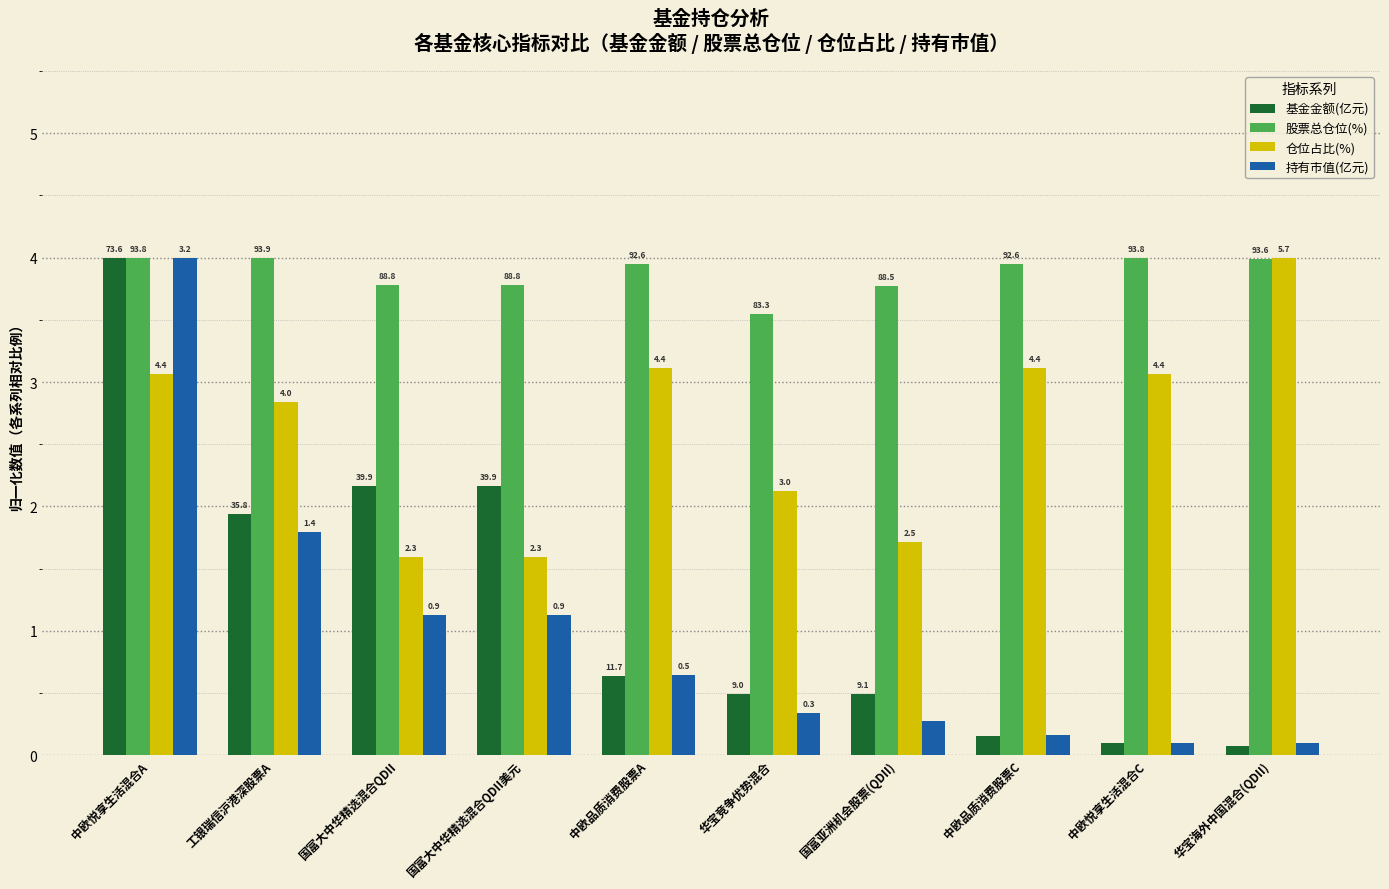

What are all the series names shown in the legend?

基金金额(亿元), 股票总仓位(%), 仓位占比(%), 持有市值(亿元)